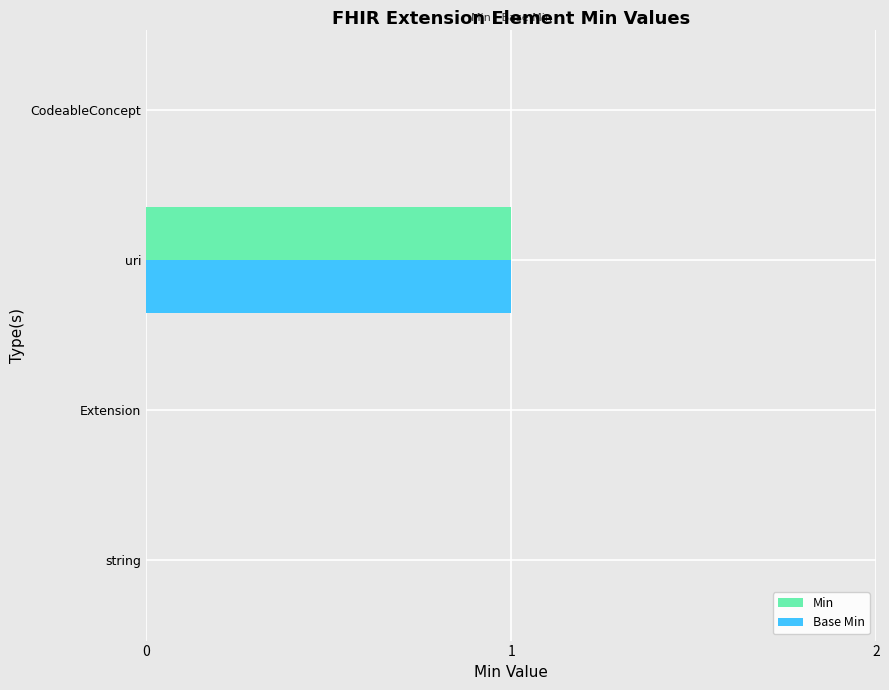

Which label corresponds to the largest value in the chart?

uri